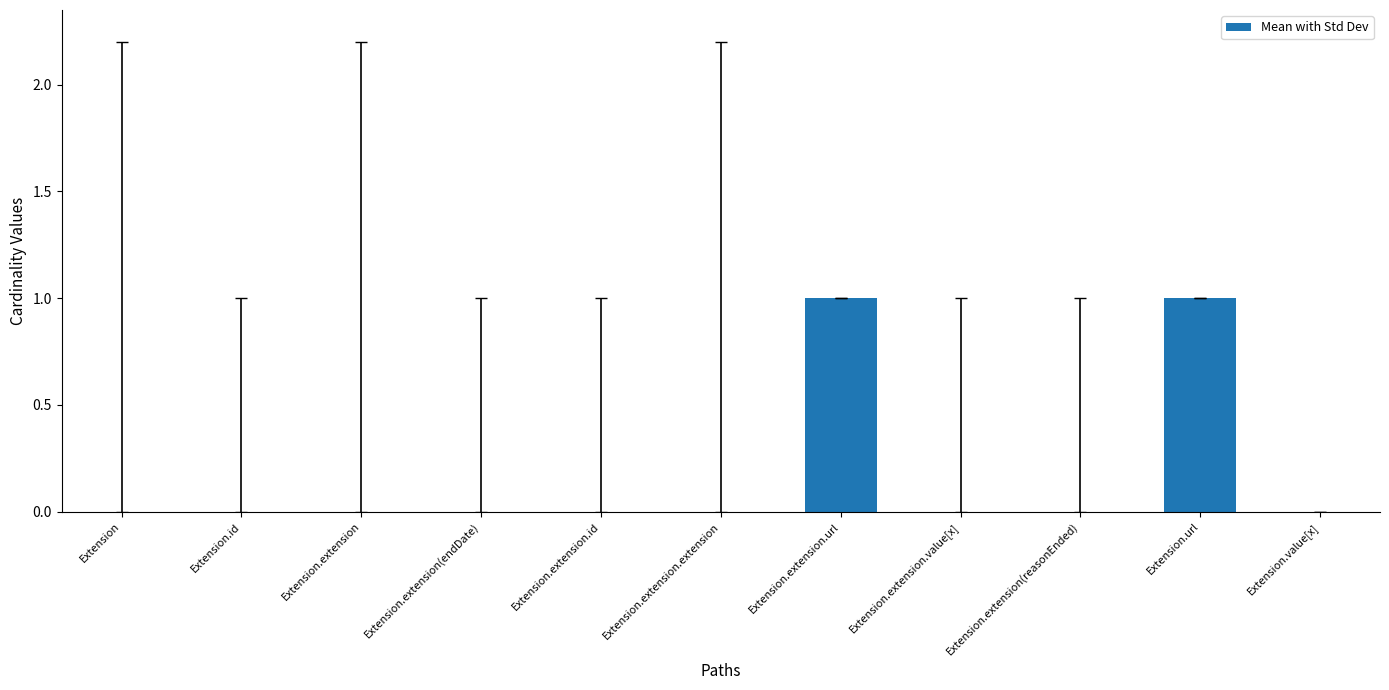

How many categories are shown in the chart?

11